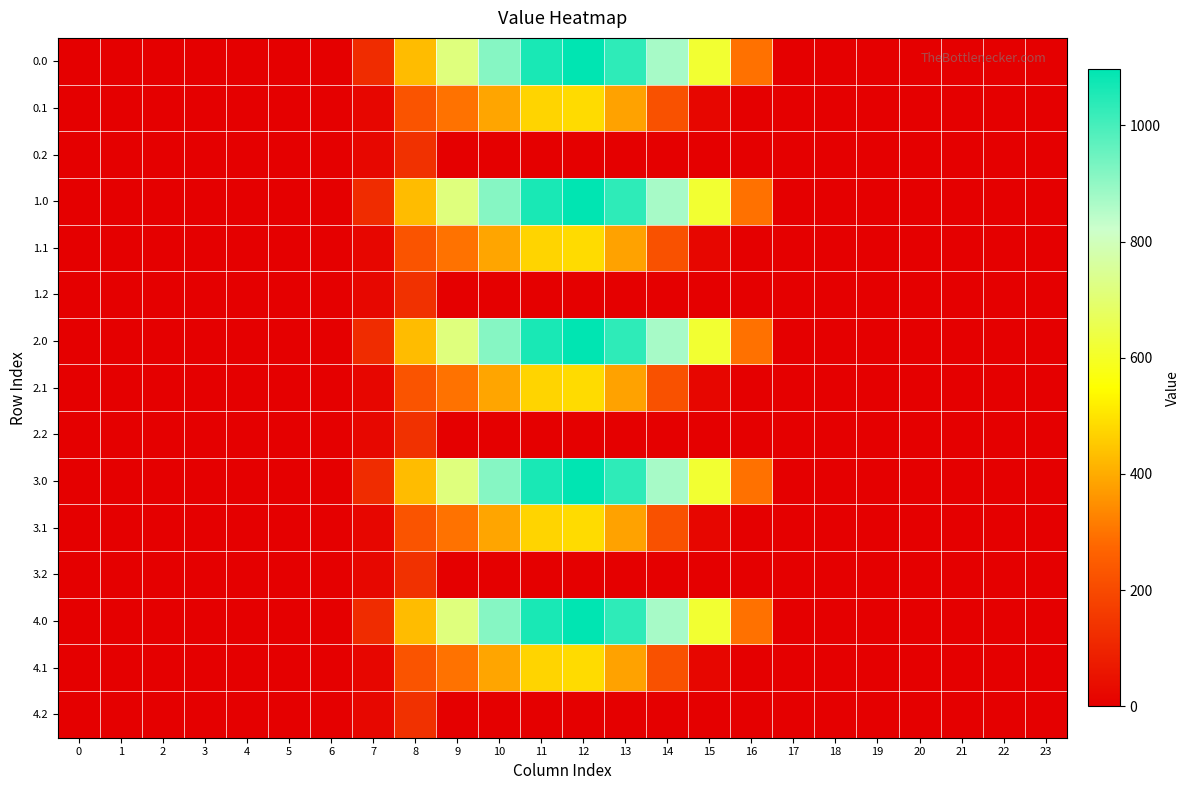

Reading right to left, list all the values displayed in this chart.

0.0: 23=0.0	22=0.0	21=0.0	20=0.0	19=0.0	18=0.0	17=0.0	16=294.5	15=615.9	14=870.6	13=1032.9	12=1096.7	11=1060.3	10=916.2	9=716.9	8=430.3	7=120.6	6=0.0	5=0.0	4=0.0	3=0.0	2=0.0	1=0.0	0=0.0
0.1: 23=0.0	22=0.0	21=0.0	20=0.0	19=0.0	18=0.0	17=0.0	16=0.0	15=17.3	14=219.2	13=382.7	12=485.4	11=471.7	10=388.1	9=295.9	8=227.5	7=17.7	6=0.0	5=0.0	4=0.0	3=0.0	2=0.0	1=0.0	0=0.0
0.2: 23=0.0	22=0.0	21=0.0	20=0.0	19=0.0	18=0.0	17=0.0	16=0.0	15=0.0	14=0.0	13=0.0	12=0.0	11=0.0	10=0.0	9=0.0	8=134.2	7=22.3	6=0.0	5=0.0	4=0.0	3=0.0	2=0.0	1=0.0	0=0.0
1.0: 23=0.0	22=0.0	21=0.0	20=0.0	19=0.0	18=0.0	17=0.0	16=294.5	15=615.9	14=870.6	13=1032.9	12=1096.7	11=1060.3	10=916.2	9=716.9	8=430.3	7=120.6	6=0.0	5=0.0	4=0.0	3=0.0	2=0.0	1=0.0	0=0.0
1.1: 23=0.0	22=0.0	21=0.0	20=0.0	19=0.0	18=0.0	17=0.0	16=0.0	15=17.3	14=219.2	13=382.7	12=485.4	11=471.7	10=388.1	9=295.9	8=227.5	7=17.7	6=0.0	5=0.0	4=0.0	3=0.0	2=0.0	1=0.0	0=0.0
1.2: 23=0.0	22=0.0	21=0.0	20=0.0	19=0.0	18=0.0	17=0.0	16=0.0	15=0.0	14=0.0	13=0.0	12=0.0	11=0.0	10=0.0	9=0.0	8=134.2	7=22.3	6=0.0	5=0.0	4=0.0	3=0.0	2=0.0	1=0.0	0=0.0
2.0: 23=0.0	22=0.0	21=0.0	20=0.0	19=0.0	18=0.0	17=0.0	16=294.5	15=615.9	14=870.6	13=1032.9	12=1096.7	11=1060.3	10=916.2	9=716.9	8=430.3	7=120.6	6=0.0	5=0.0	4=0.0	3=0.0	2=0.0	1=0.0	0=0.0
2.1: 23=0.0	22=0.0	21=0.0	20=0.0	19=0.0	18=0.0	17=0.0	16=0.0	15=17.3	14=219.2	13=382.7	12=485.4	11=471.7	10=388.1	9=295.9	8=227.5	7=17.7	6=0.0	5=0.0	4=0.0	3=0.0	2=0.0	1=0.0	0=0.0
2.2: 23=0.0	22=0.0	21=0.0	20=0.0	19=0.0	18=0.0	17=0.0	16=0.0	15=0.0	14=0.0	13=0.0	12=0.0	11=0.0	10=0.0	9=0.0	8=134.2	7=22.3	6=0.0	5=0.0	4=0.0	3=0.0	2=0.0	1=0.0	0=0.0
3.0: 23=0.0	22=0.0	21=0.0	20=0.0	19=0.0	18=0.0	17=0.0	16=294.5	15=615.9	14=870.6	13=1032.9	12=1096.7	11=1060.3	10=916.2	9=716.9	8=430.3	7=120.6	6=0.0	5=0.0	4=0.0	3=0.0	2=0.0	1=0.0	0=0.0
3.1: 23=0.0	22=0.0	21=0.0	20=0.0	19=0.0	18=0.0	17=0.0	16=0.0	15=17.3	14=219.2	13=382.7	12=485.4	11=471.7	10=388.1	9=295.9	8=227.5	7=17.7	6=0.0	5=0.0	4=0.0	3=0.0	2=0.0	1=0.0	0=0.0
3.2: 23=0.0	22=0.0	21=0.0	20=0.0	19=0.0	18=0.0	17=0.0	16=0.0	15=0.0	14=0.0	13=0.0	12=0.0	11=0.0	10=0.0	9=0.0	8=134.2	7=22.3	6=0.0	5=0.0	4=0.0	3=0.0	2=0.0	1=0.0	0=0.0
4.0: 23=0.0	22=0.0	21=0.0	20=0.0	19=0.0	18=0.0	17=0.0	16=294.5	15=615.9	14=870.6	13=1032.9	12=1096.7	11=1060.3	10=916.2	9=716.9	8=430.3	7=120.6	6=0.0	5=0.0	4=0.0	3=0.0	2=0.0	1=0.0	0=0.0
4.1: 23=0.0	22=0.0	21=0.0	20=0.0	19=0.0	18=0.0	17=0.0	16=0.0	15=17.3	14=219.2	13=382.7	12=485.4	11=471.7	10=388.1	9=295.9	8=227.5	7=17.7	6=0.0	5=0.0	4=0.0	3=0.0	2=0.0	1=0.0	0=0.0
4.2: 23=0.0	22=0.0	21=0.0	20=0.0	19=0.0	18=0.0	17=0.0	16=0.0	15=0.0	14=0.0	13=0.0	12=0.0	11=0.0	10=0.0	9=0.0	8=134.2	7=22.3	6=0.0	5=0.0	4=0.0	3=0.0	2=0.0	1=0.0	0=0.0